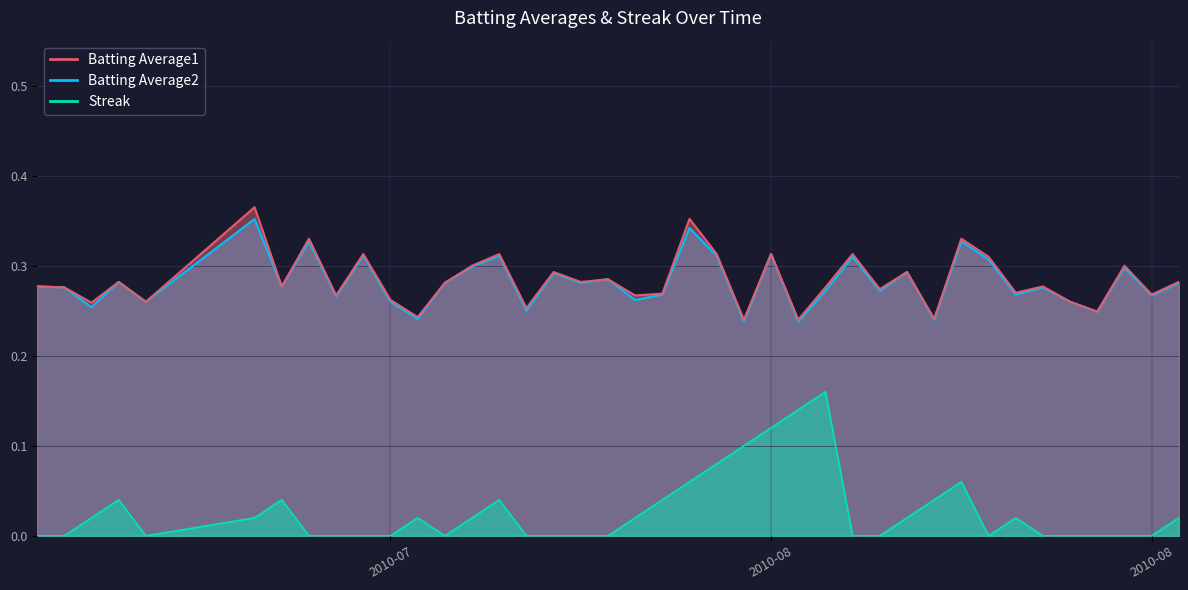

Does the chart have visible grid lines?

Yes